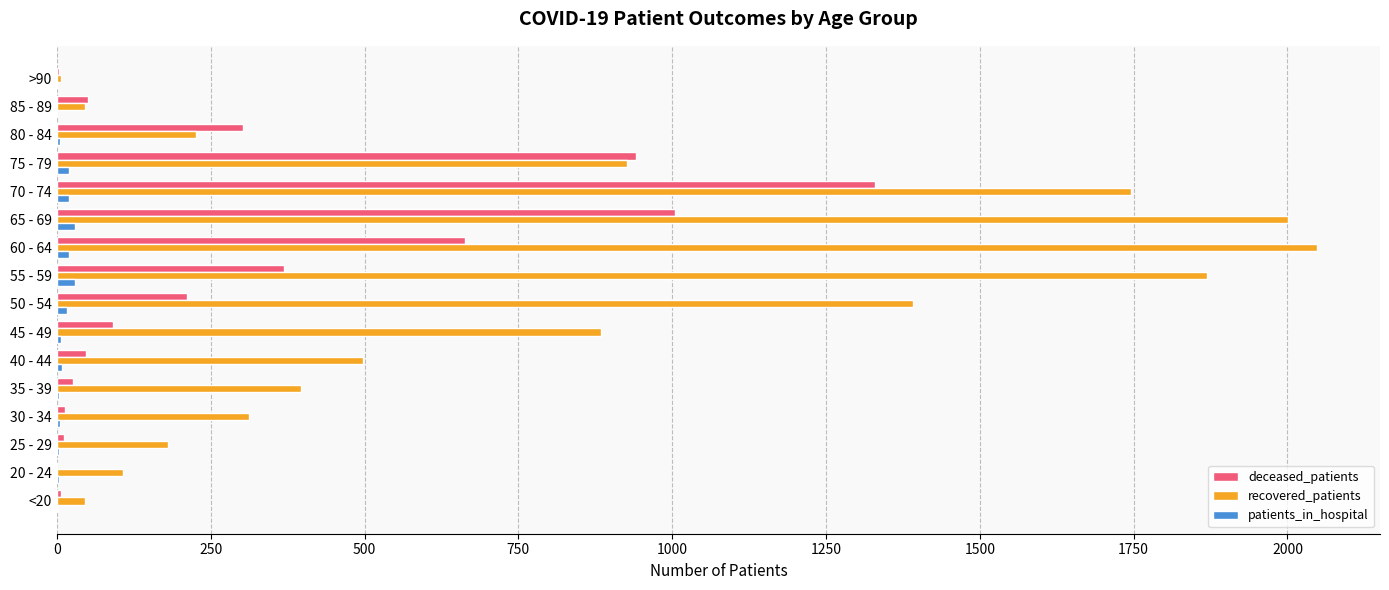

The recovered_patients series shows 1869 at 55 - 59. True or false?

True